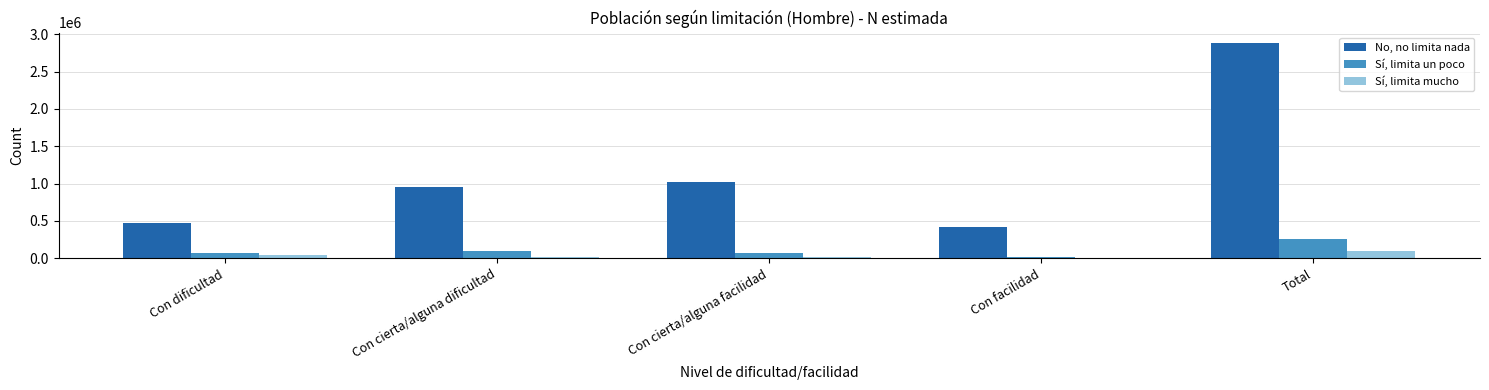

At which category is the sum across all series the highest?

Total